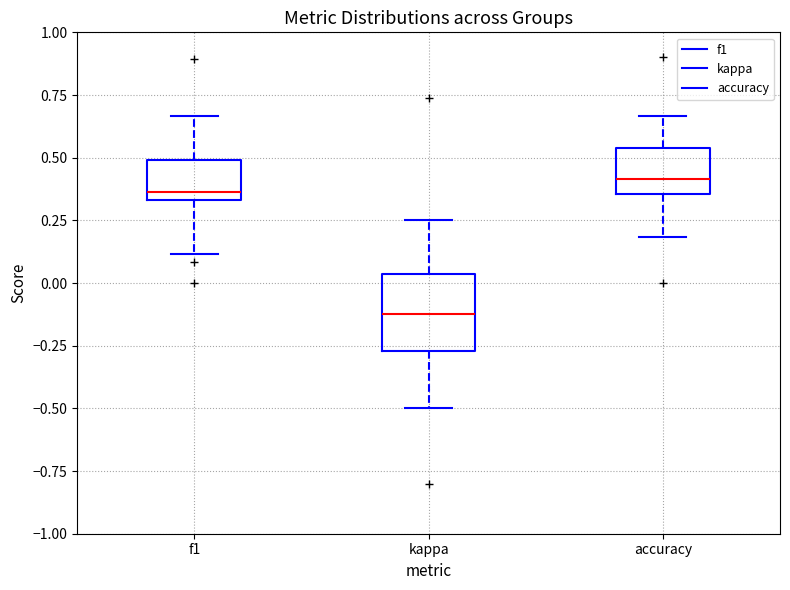

Reading left to right, transcribe this box plot: for each box, give where its median line is, the range the box spans, and where its two whiskers end, as read against the y-axis. The values are not printed on the chart, so give them approximately, as read against the axis.

f1: median 0.35 (just above the box's lower edge), box 0.35 to 0.50, whiskers 0.10 to 0.65
kappa: median -0.10, box -0.25 to 0.05, whiskers -0.50 to 0.25
accuracy: median 0.40, box 0.35 to 0.55, whiskers 0.20 to 0.65